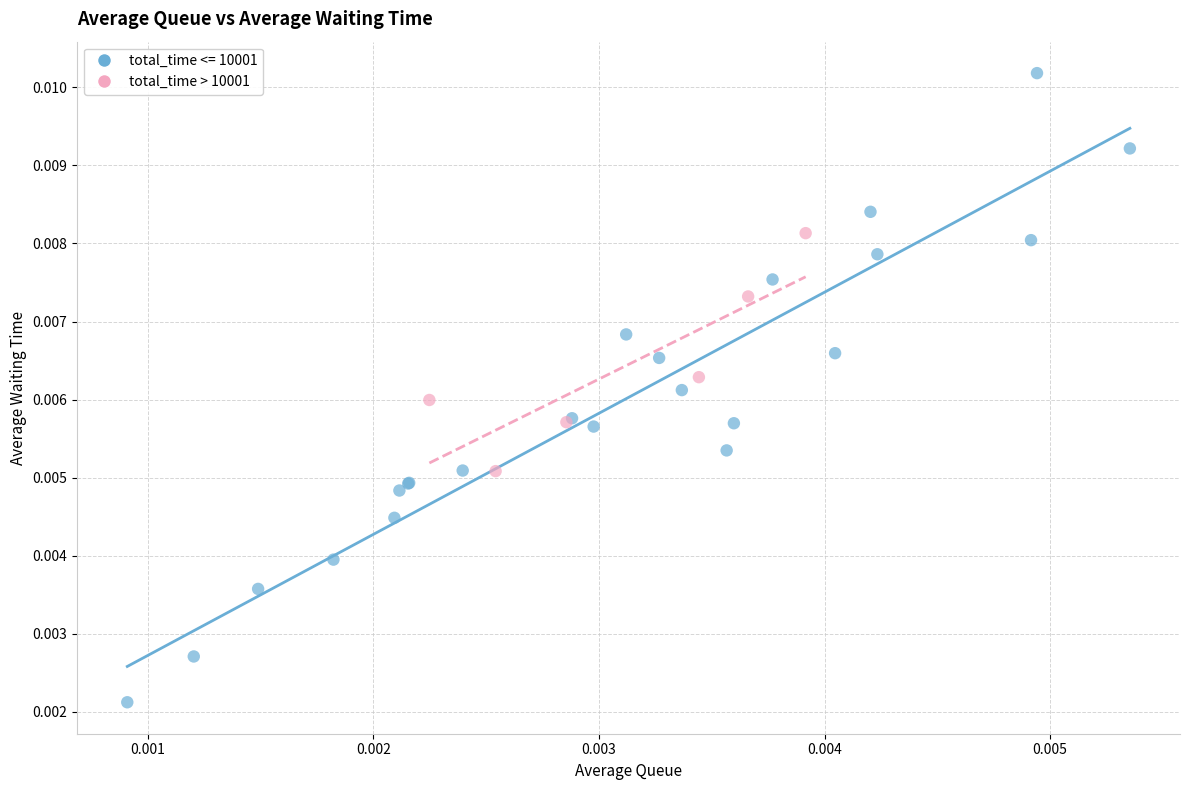

Which series has the largest Y range (max minus min)?

total_time <= 10001